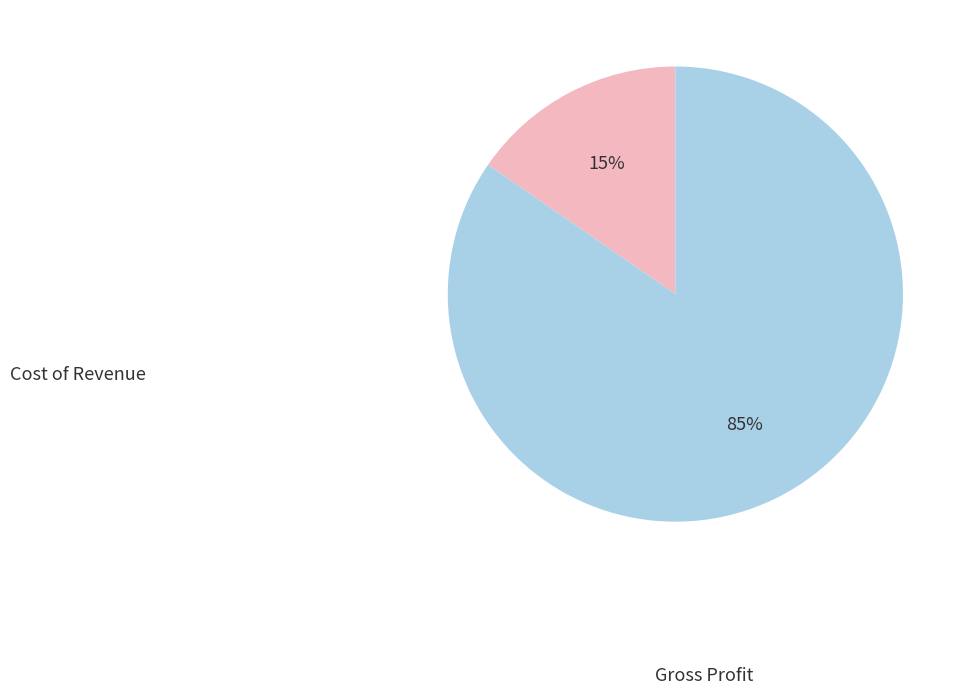

To the nearest percent, what percentage of the pie is Gross Profit?

85%